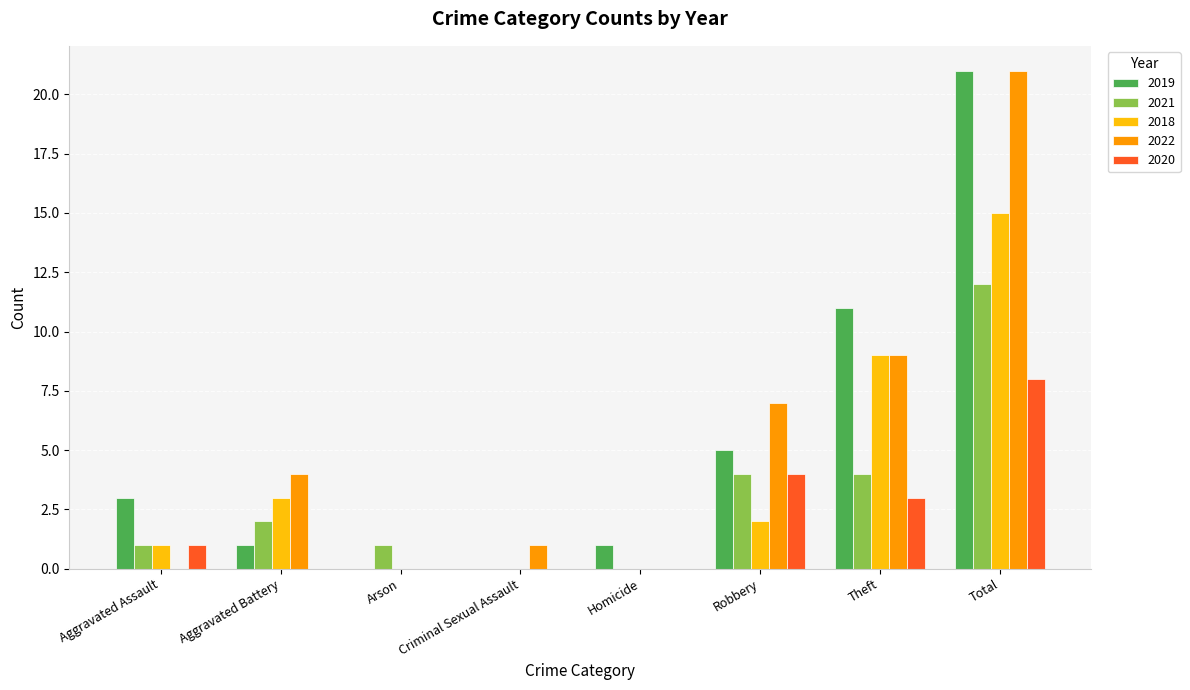

What is the sum of the 2021 values at Theft and Total?

16